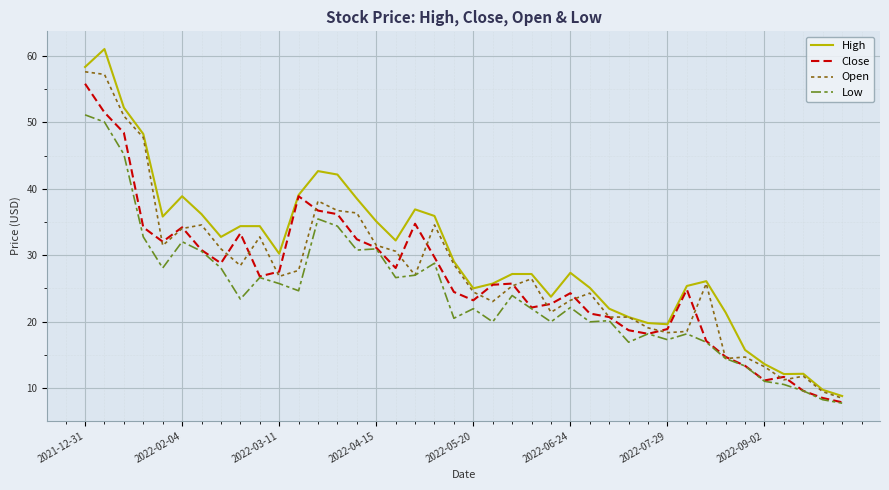

What is the greatest value displayed?

61.0